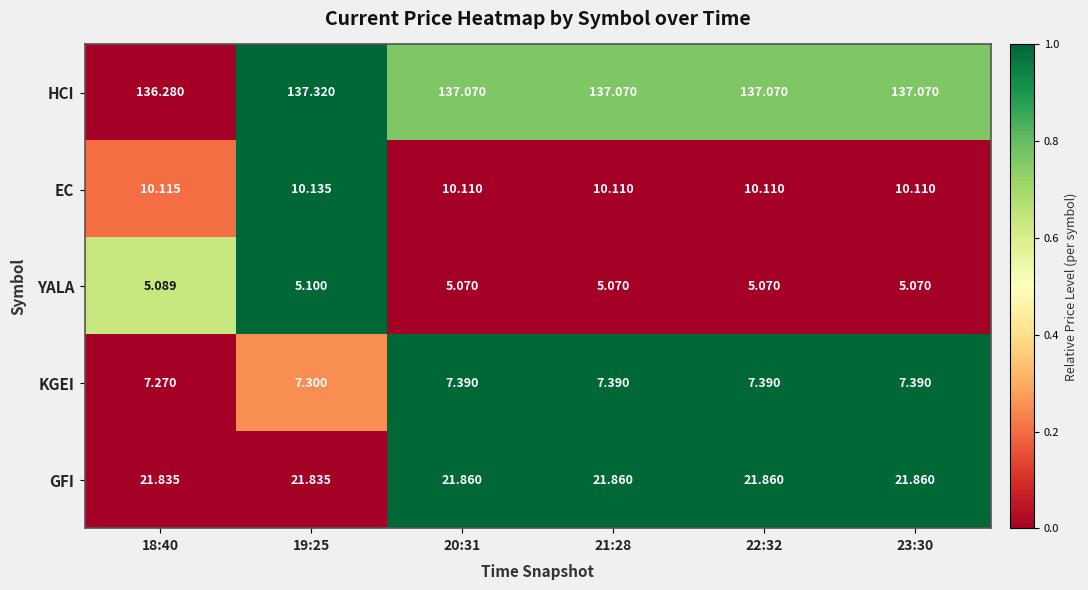

Is the value of GFI at 19:25 greater than the value of EC at 23:30?

Yes